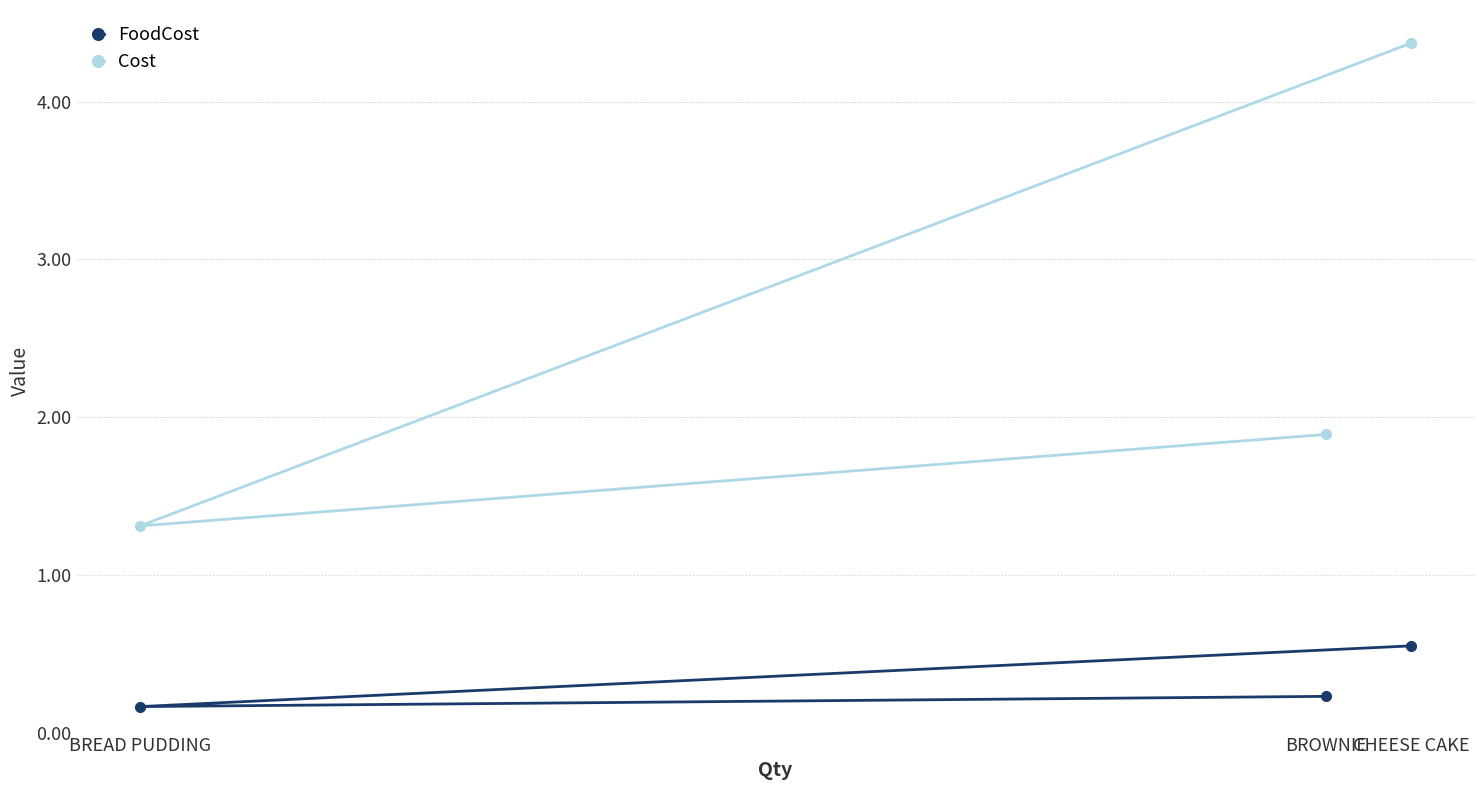

What is the difference between the FoodCost values at BROWNIE and CHEESE CAKE?

0.3